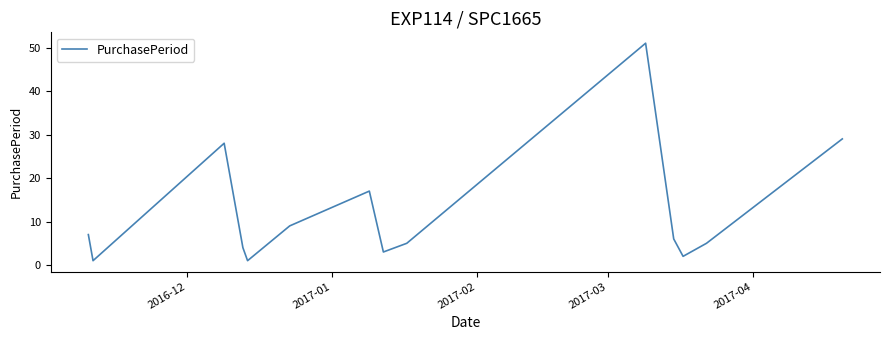

What is the greatest value displayed?

51